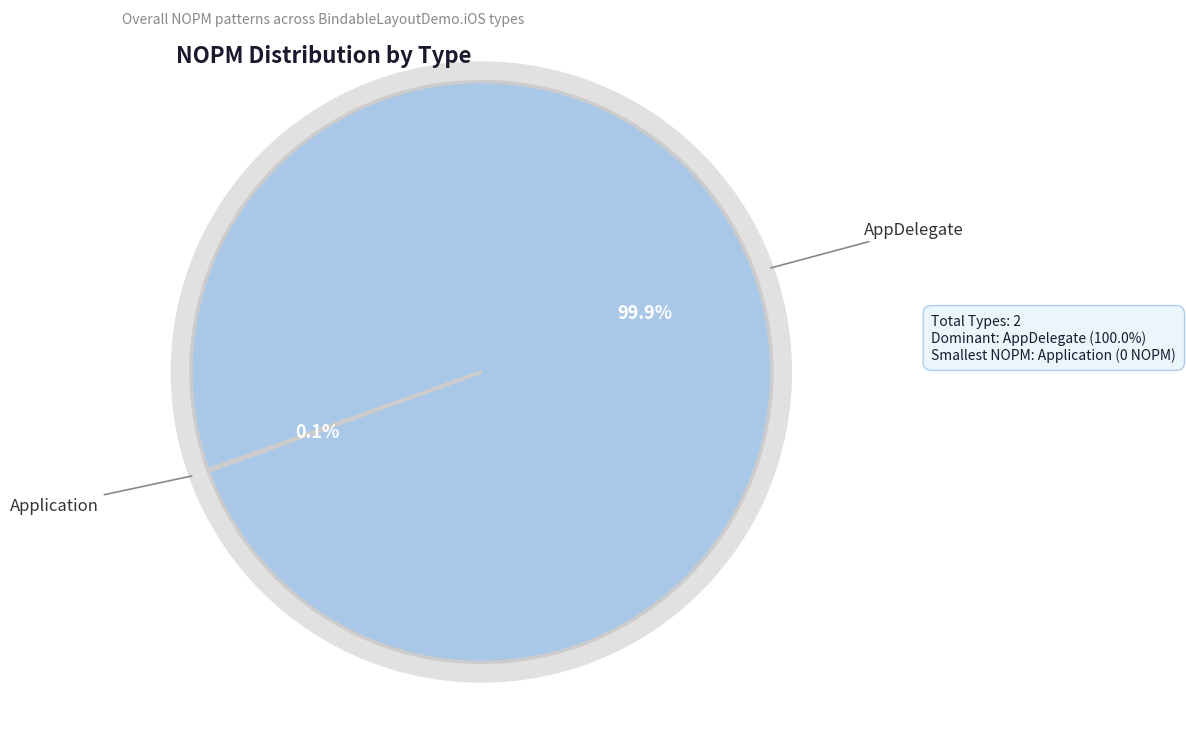

Which slice is the largest?

AppDelegate